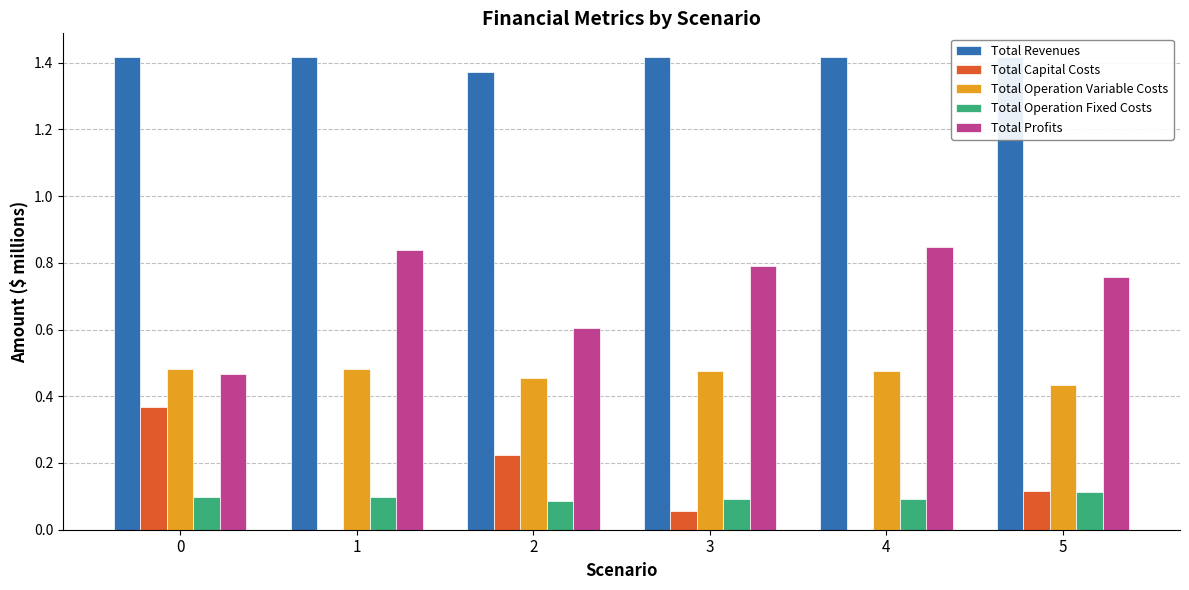

At which category is the sum across all series the highest?

5